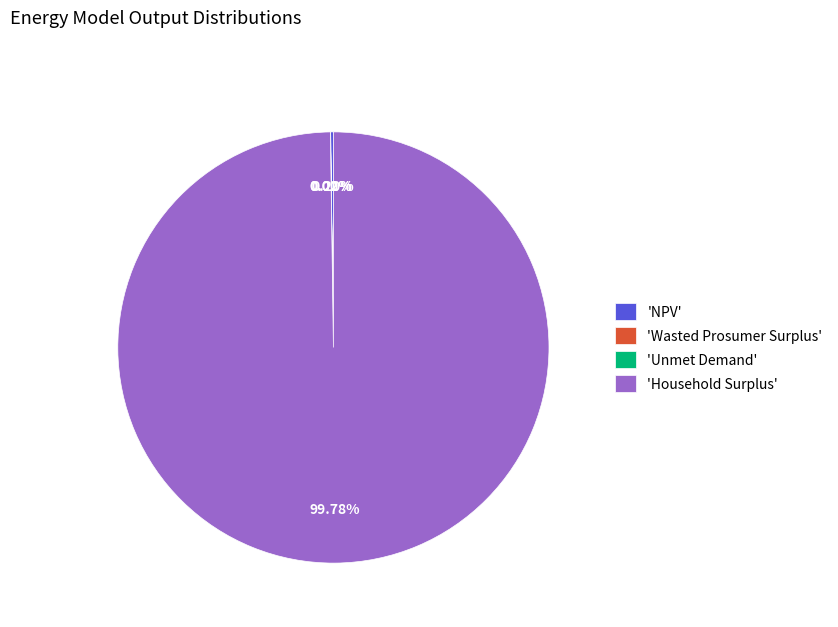

Is there a majority slice in this chart?

Yes